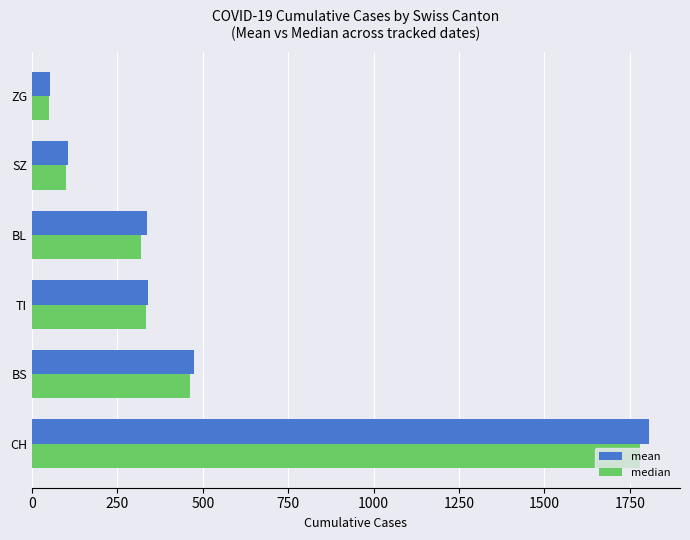

How many categories are shown in the chart?

6